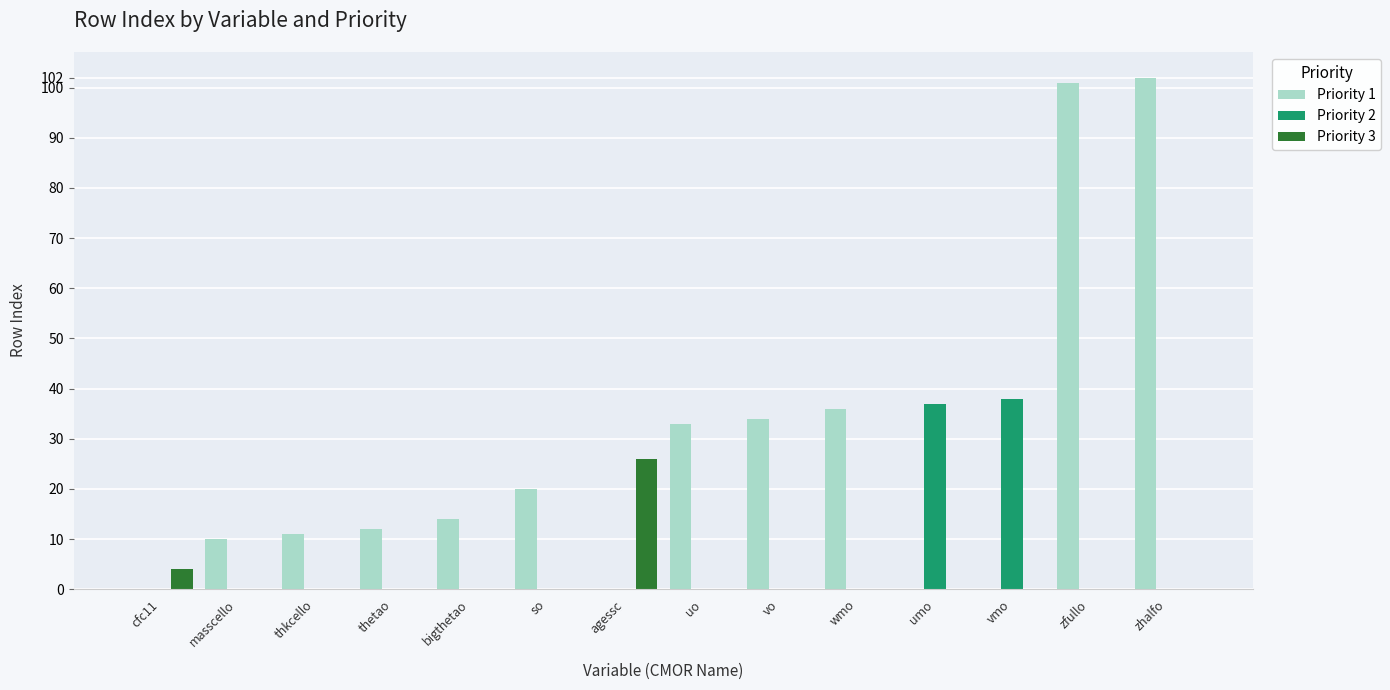

Count the number of categories in the chart.

14